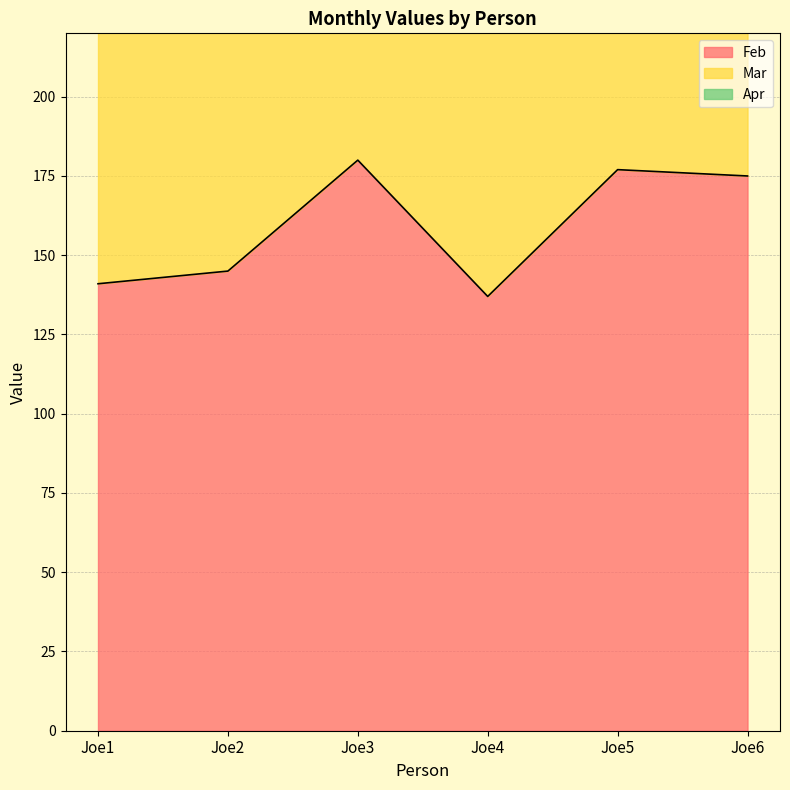

What is the sum of the Apr values at Joe6 and Joe1?

951